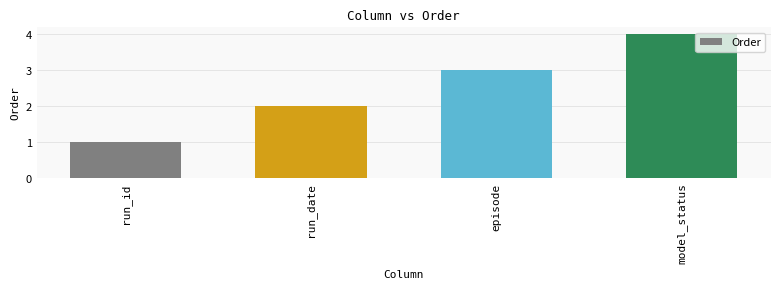

What is the label of the 3rd bar from the left?

episode